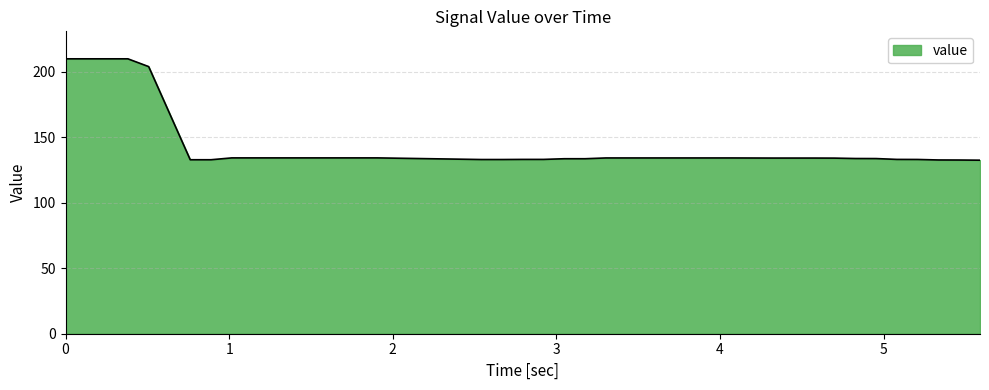

What is the difference between the maximum and minimum values?

77.4